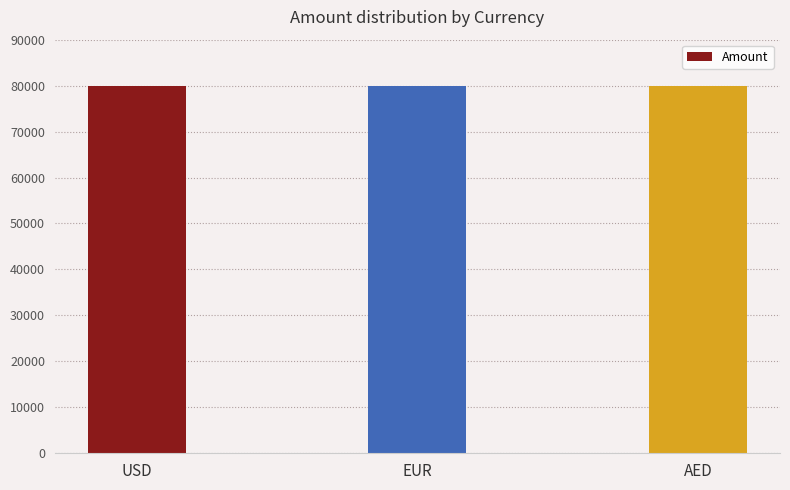

Are the bars grouped side by side (vs. stacked)?

No